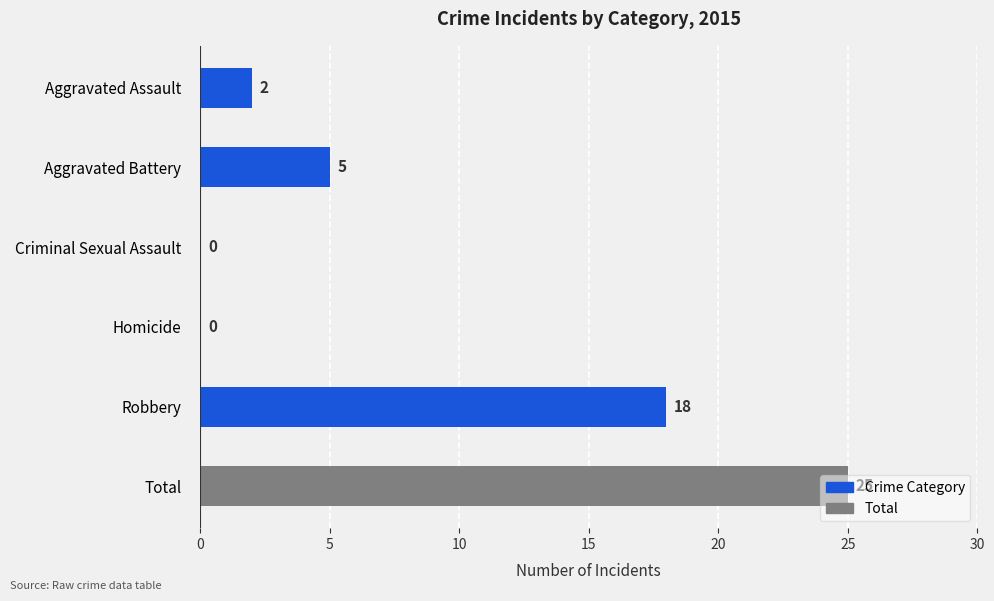

What is the greatest value displayed?

25